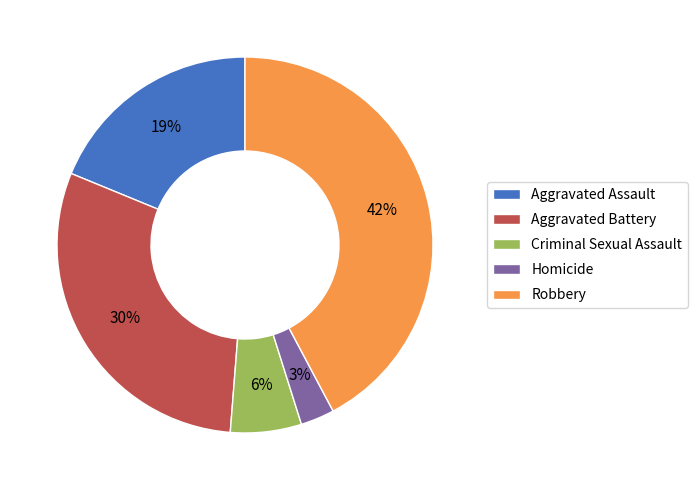

How many segments does this pie chart have?

5